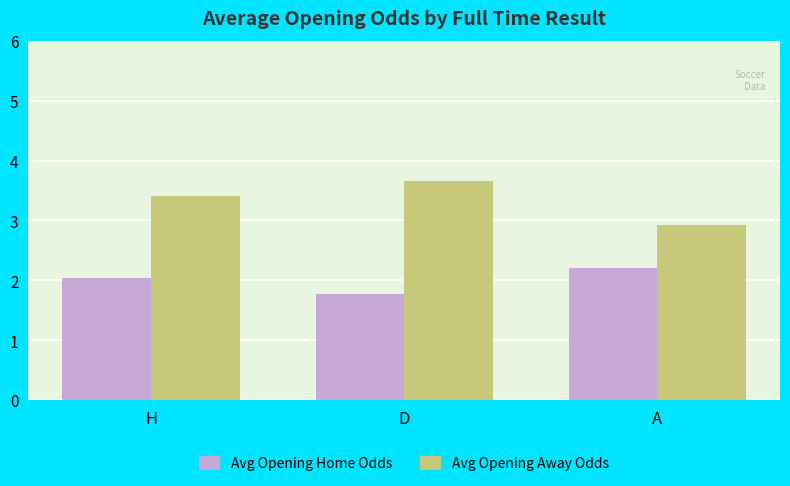

Which category has the lowest value in the Avg Opening Away Odds series?

A